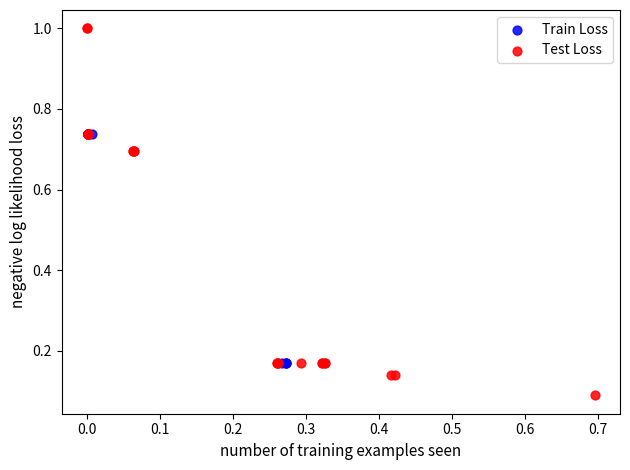

Which series has the widest spread of Y values?

Test Loss